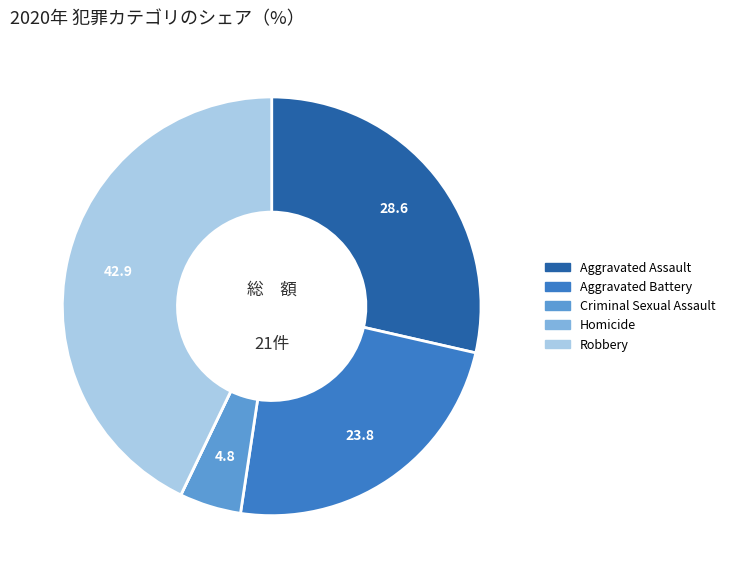

Do Robbery and Criminal Sexual Assault together represent more than half of the pie?

No